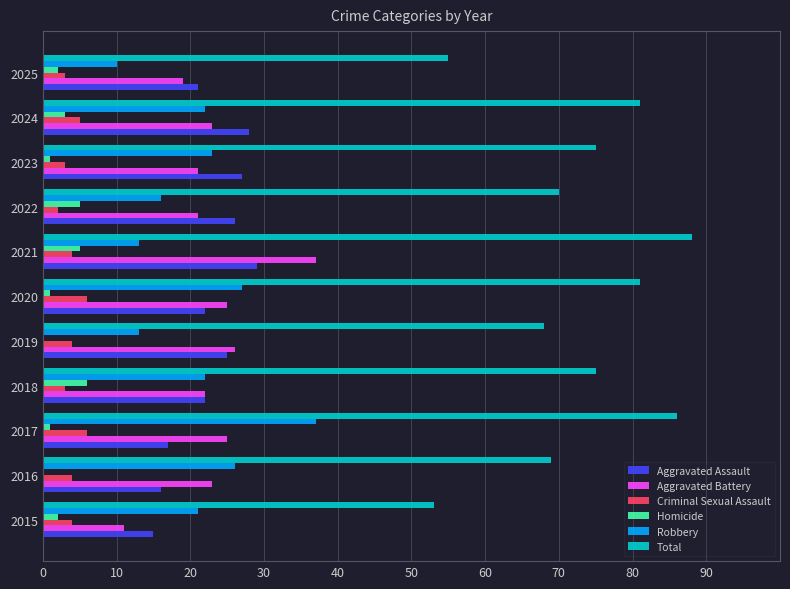

Count the number of categories in the chart.

11